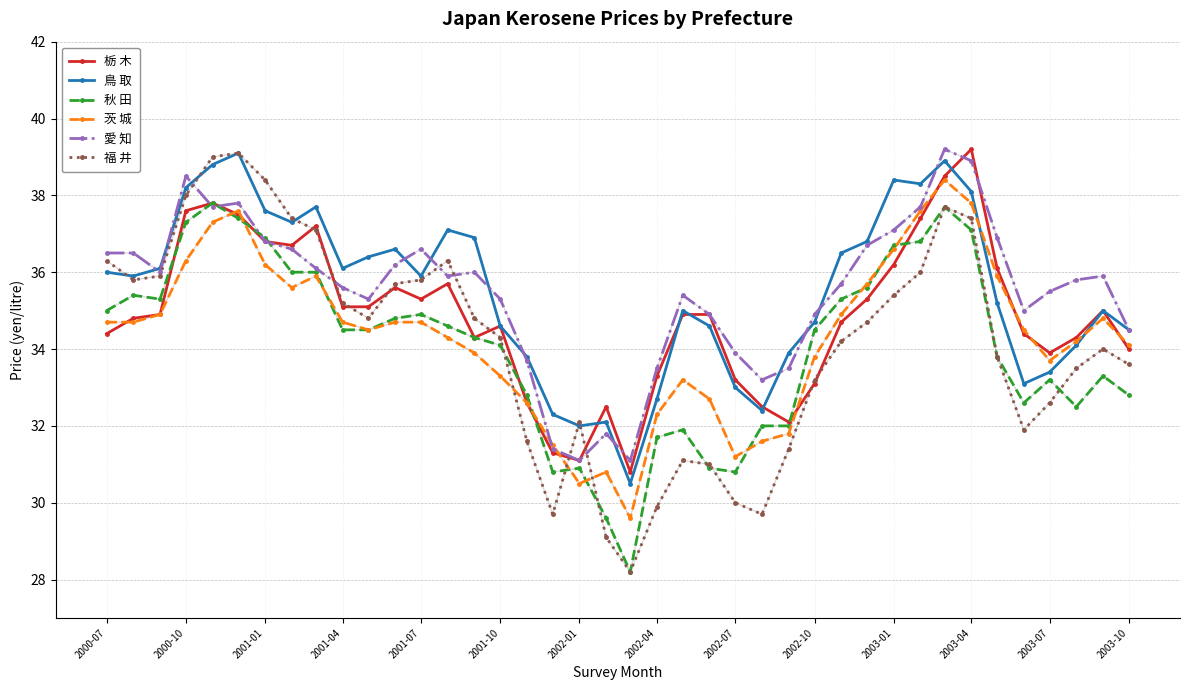

What is the minimum value for 鳥 取?

30.5